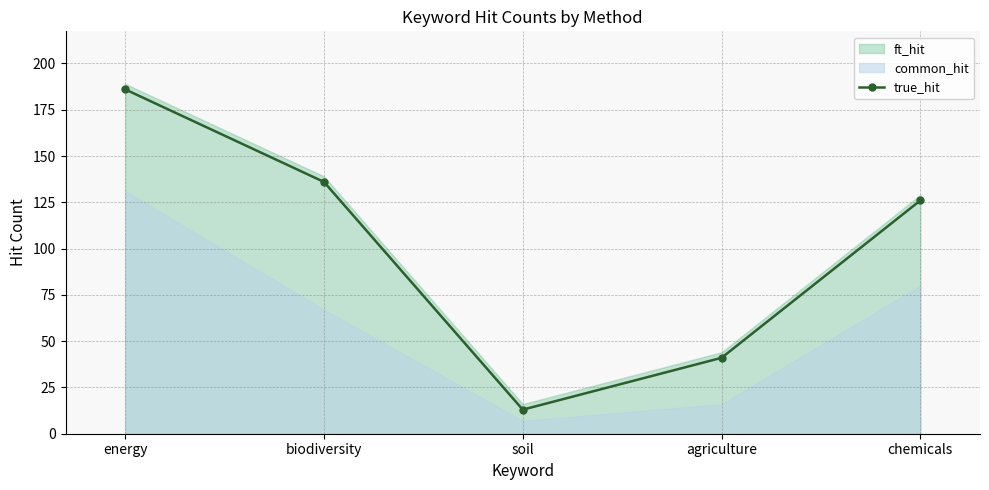

Reading left to right, extract all data points from this chart.

energy=186	biodiversity=136	soil=13	agriculture=41	chemicals=126